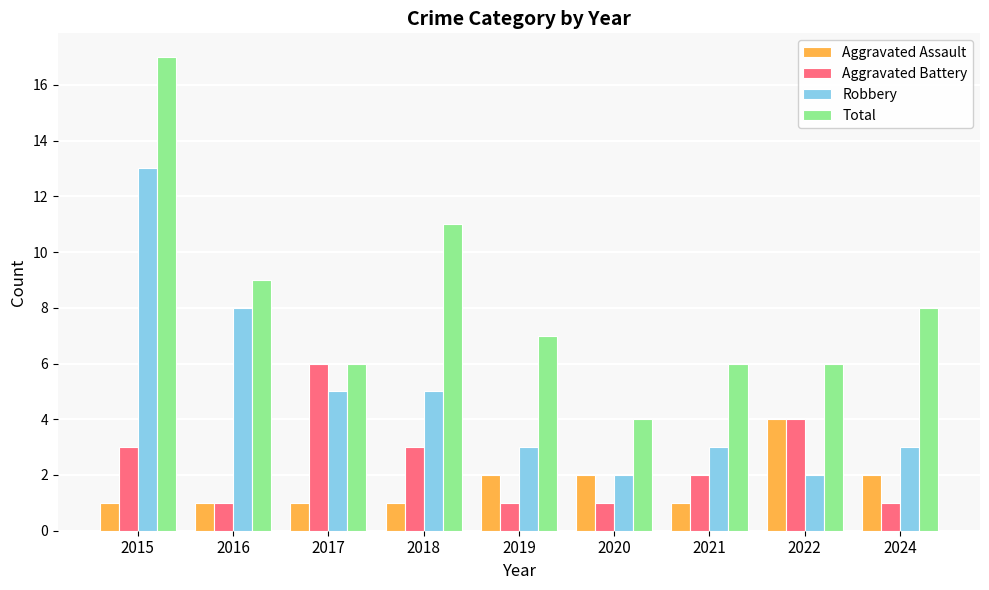

What is the smallest value displayed?

1